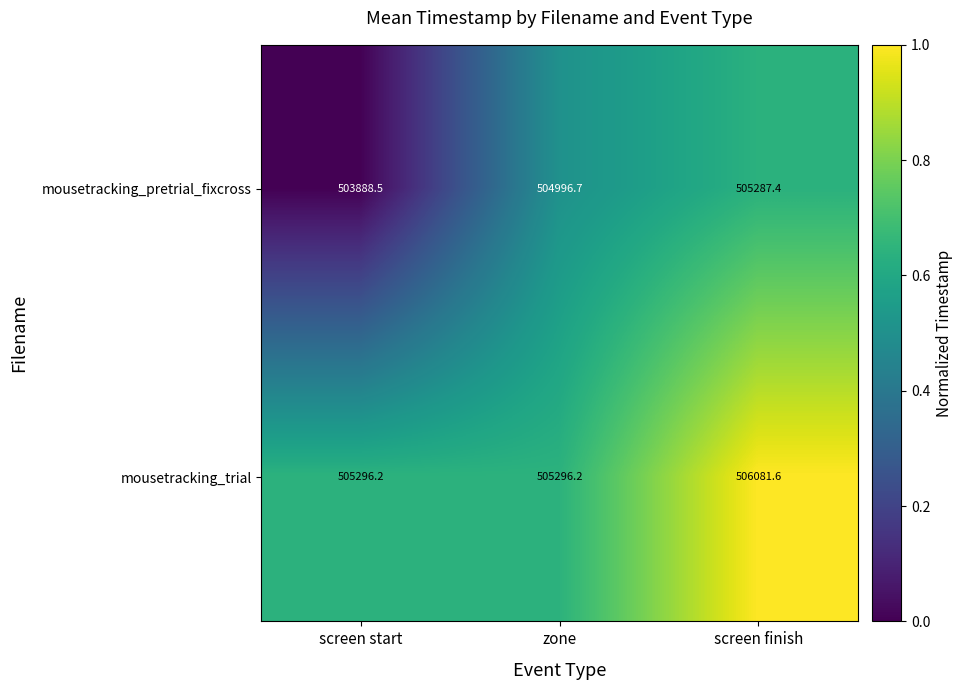

What is the difference between the maximum and minimum values in the mousetracking_trial series?

785.4